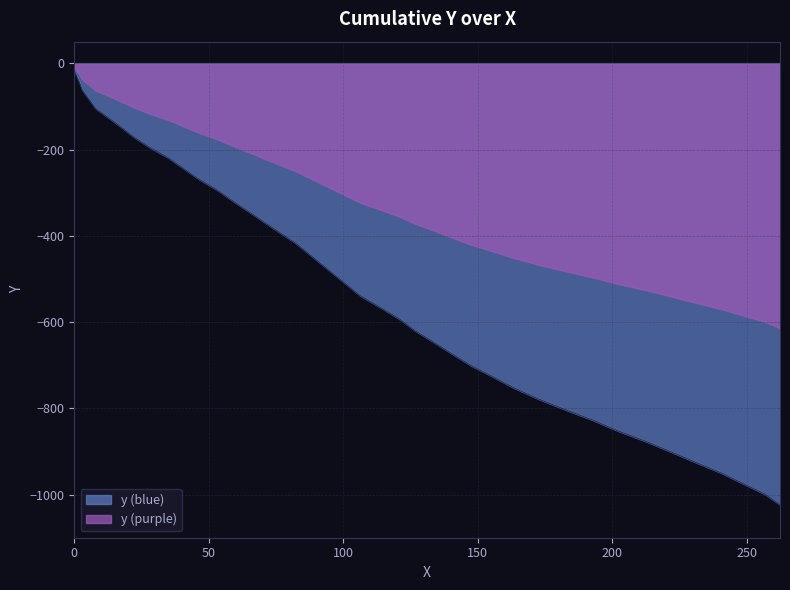

What is the label of the 26th point from the left?

140.4